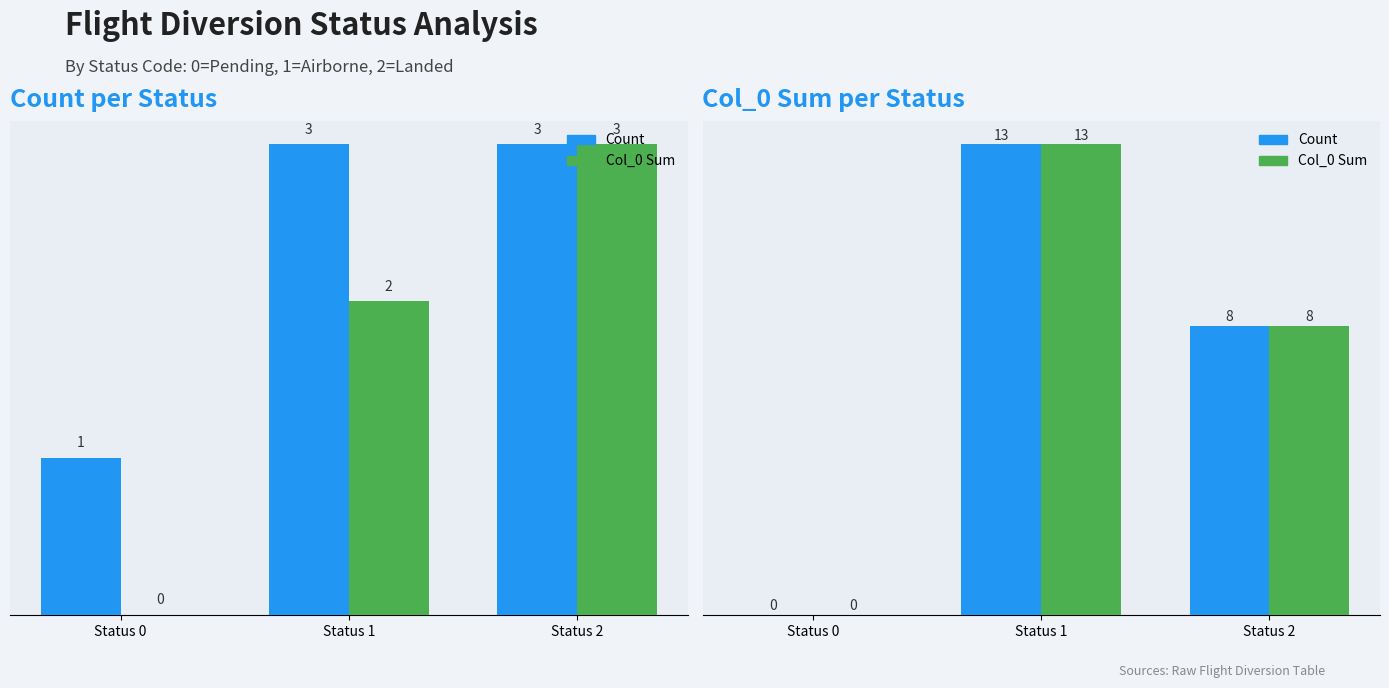

Which series has the largest total across all categories?

Count